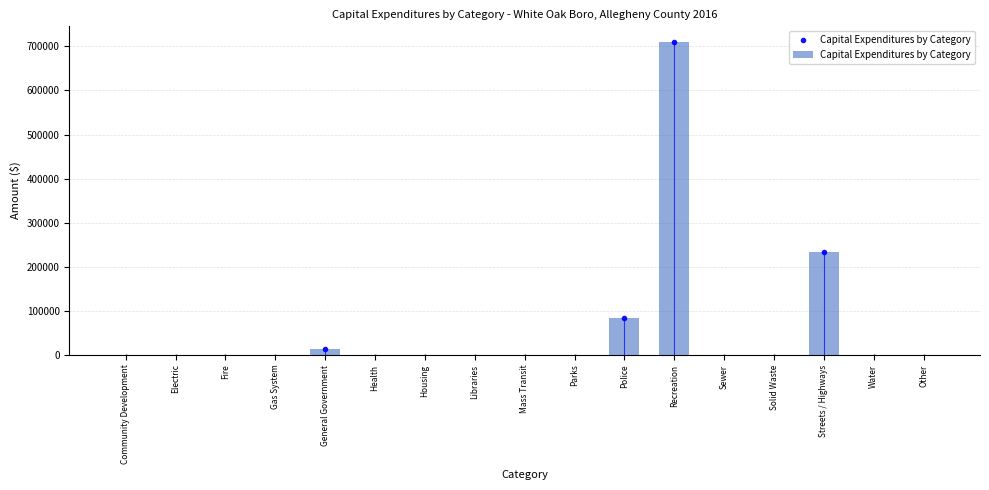

Reading right to left, transcribe all the data shown in this chart.

Other=0	Water=0	Streets / Highways=233022	Solid Waste=0	Sewer=0	Recreation=709993	Police=83184	Parks=0	Mass Transit=0	Libraries=0	Housing=0	Health=0	General Government=13268	Gas System=0	Fire=0	Electric=0	Community Development=0